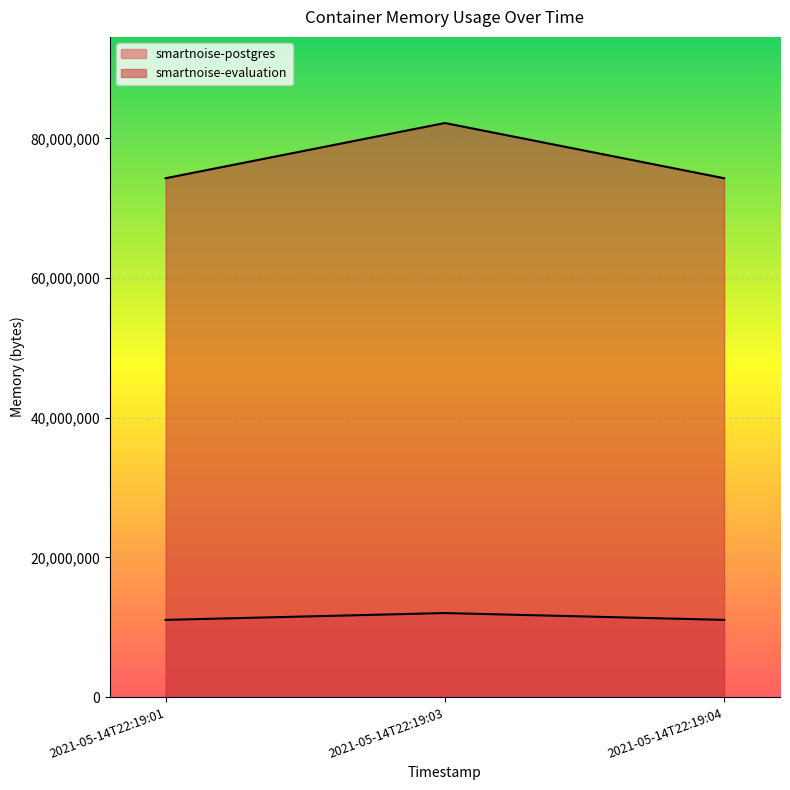

How many smartnoise-postgres values are between 11063296 and 12042240?

3